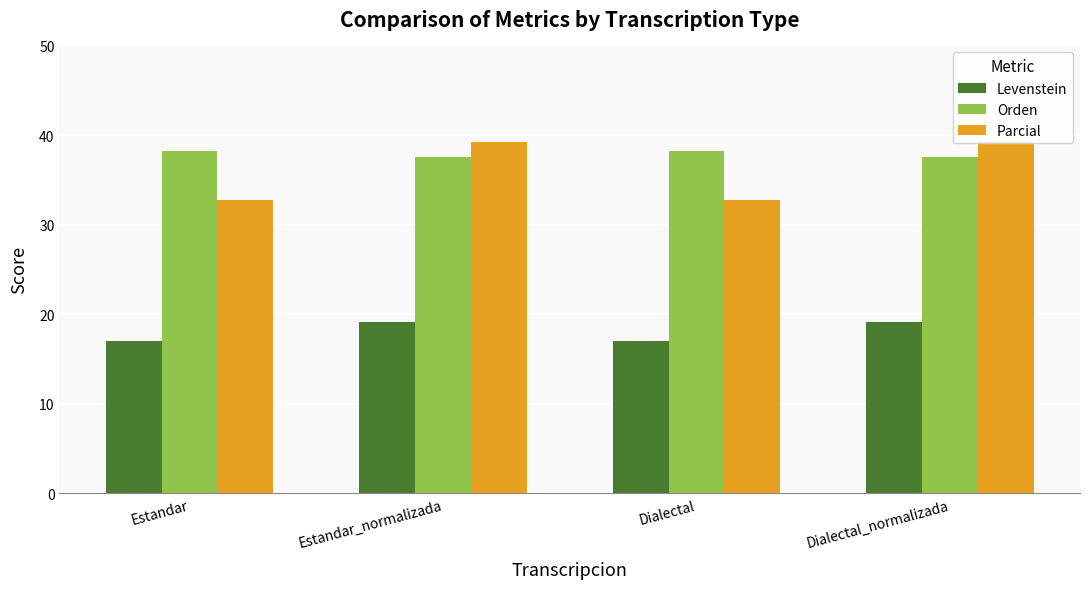

At which label does Levenstein first exceed 19?

Estandar_normalizada